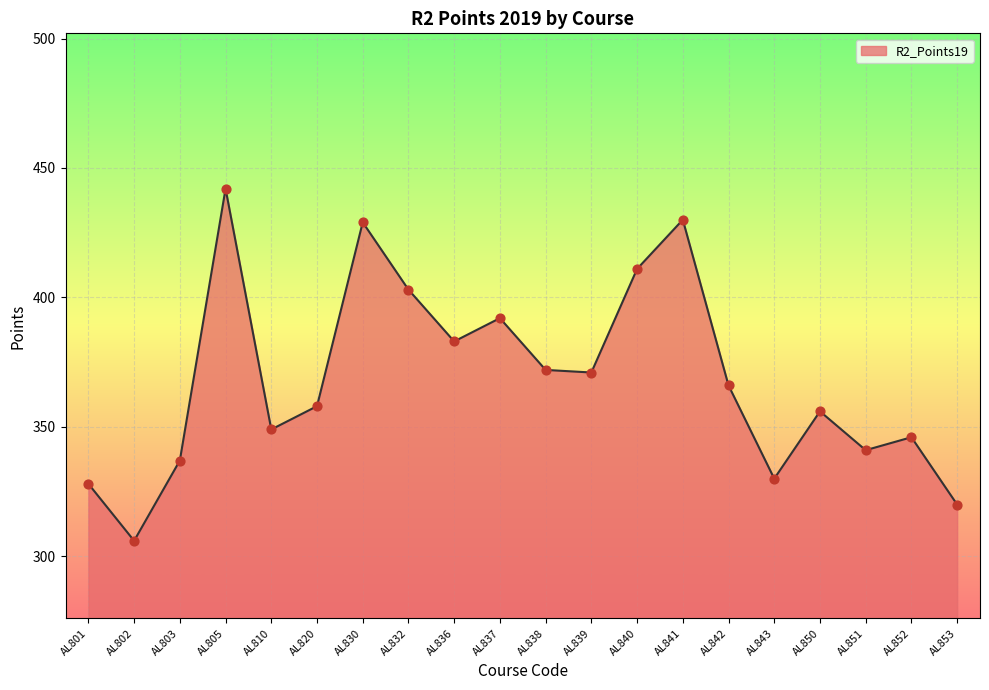

What is the change in value from AL802 to AL850?

+50